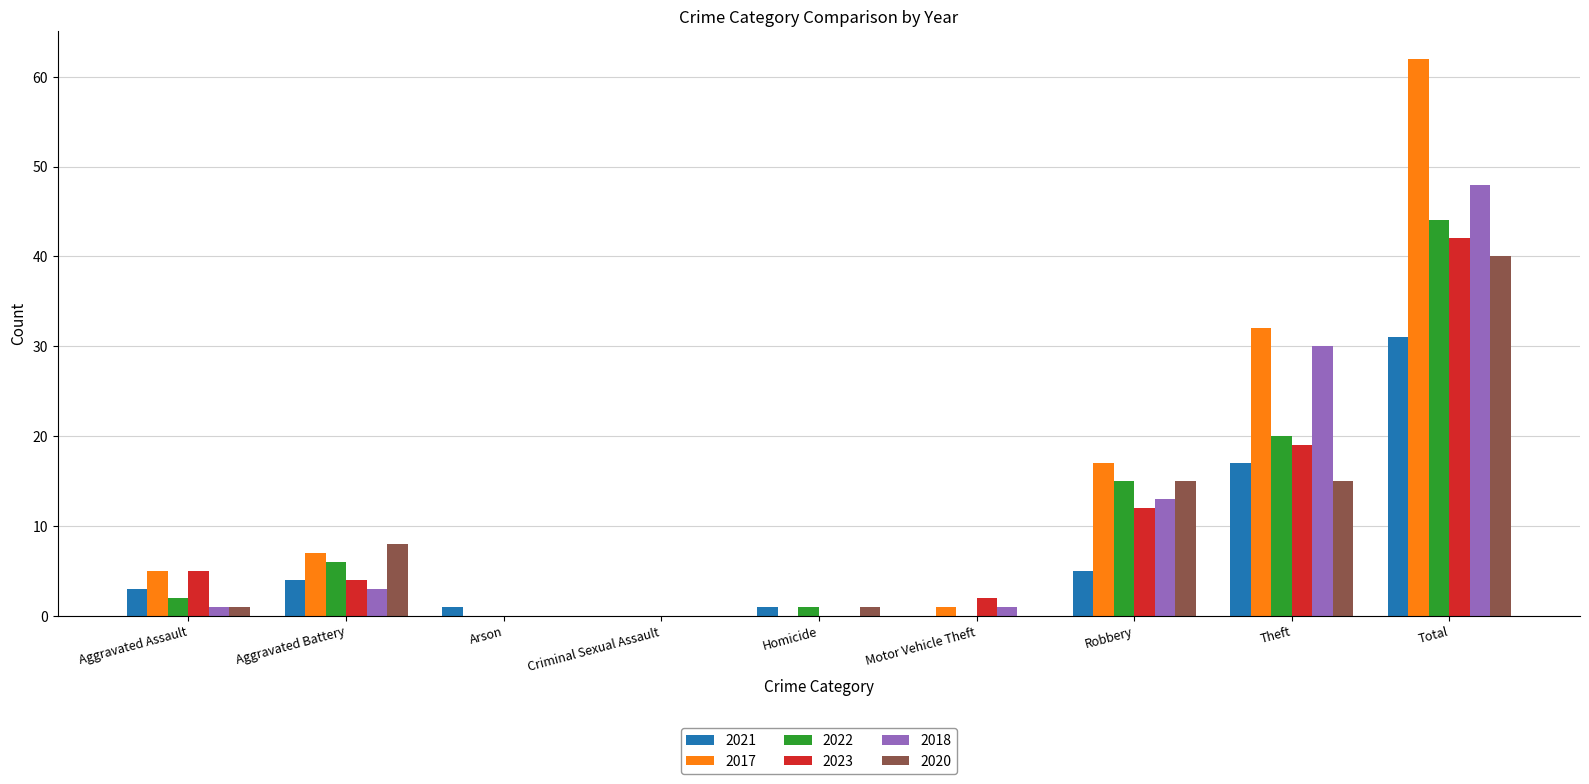

Are the bars horizontal?

No